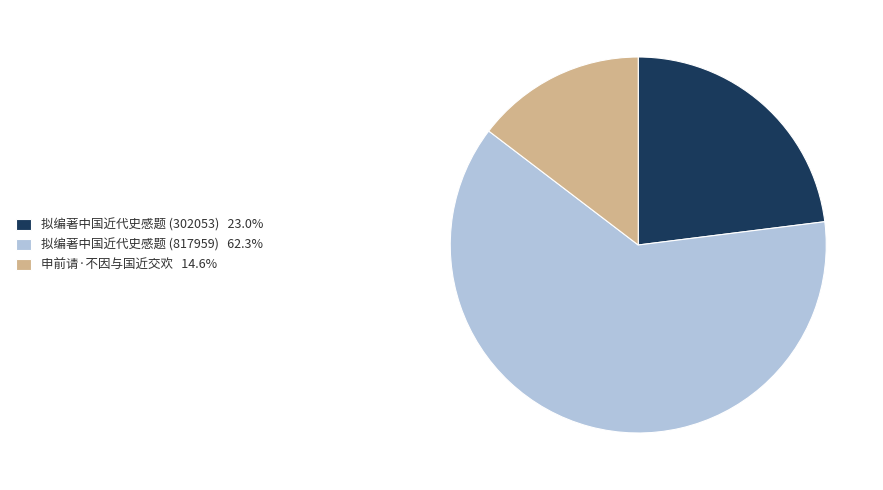

Which category accounts for the majority?

拟编著中国近代史感题 (817959)